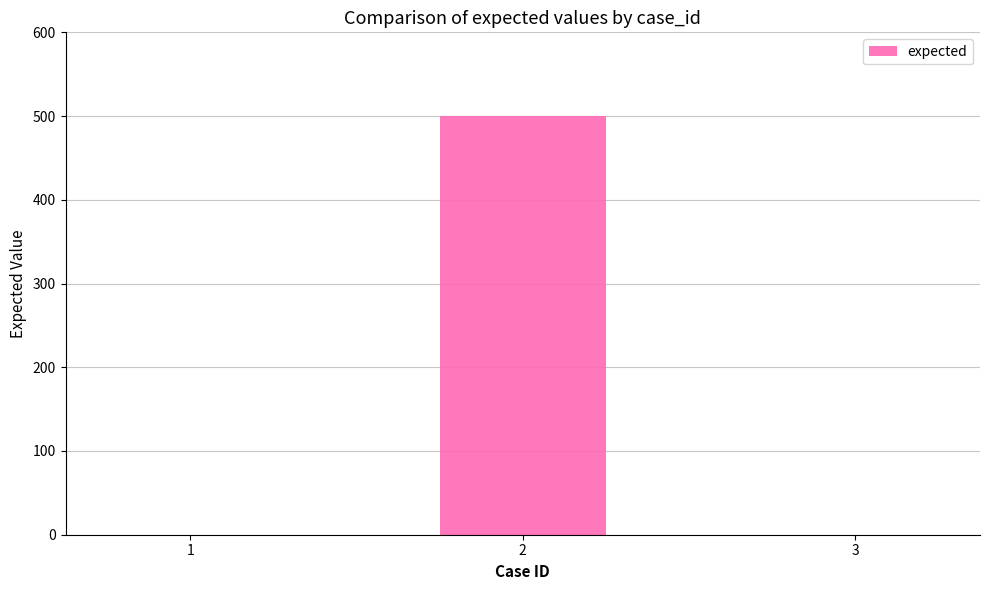

Count the number of categories in the chart.

3